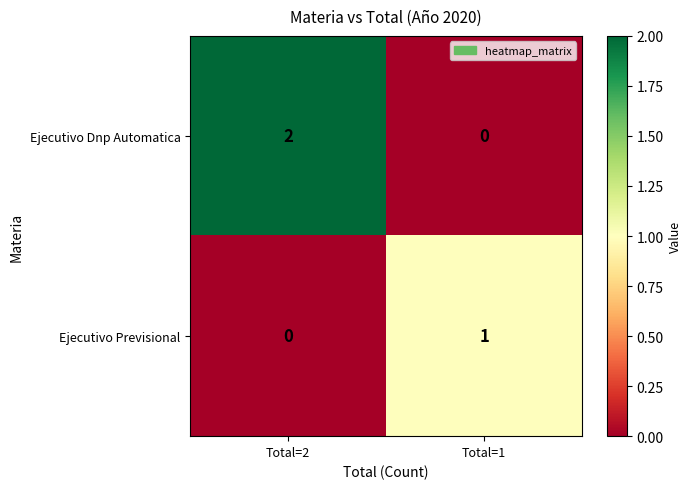

What is the spread (max minus min) of values at Total=2?

2